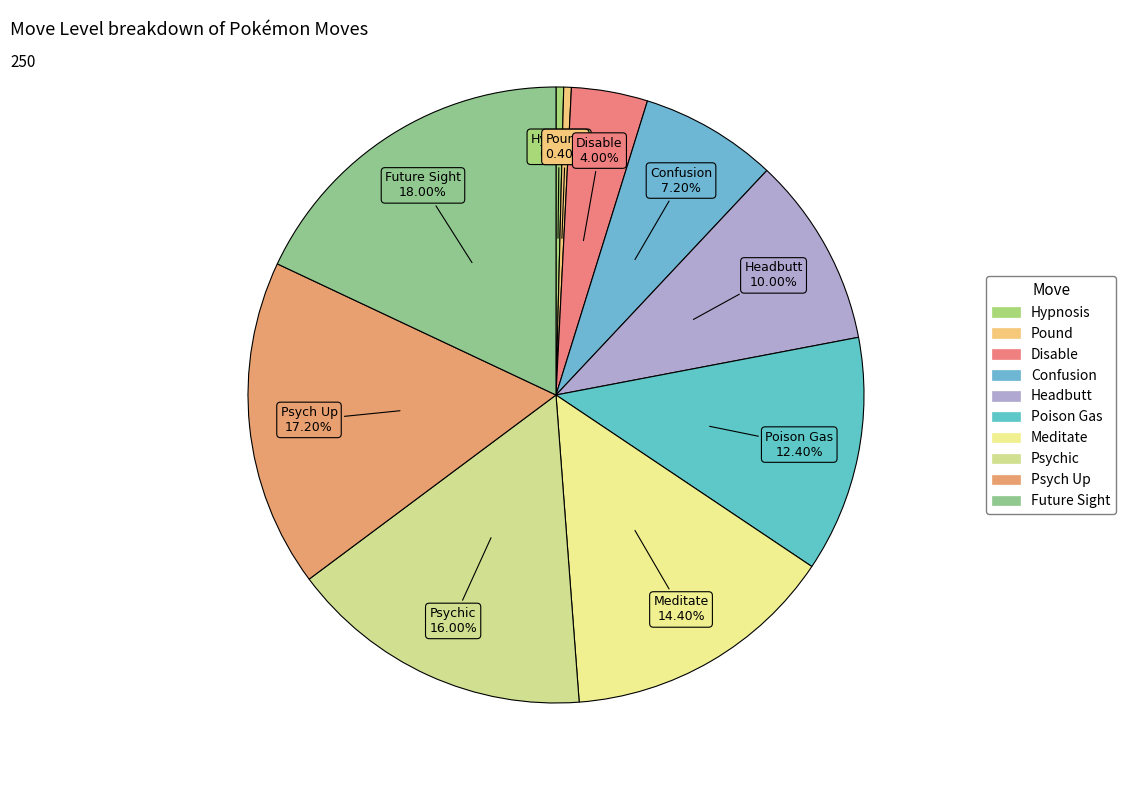

What percentage is NOT represented by Meditate?

85.6%